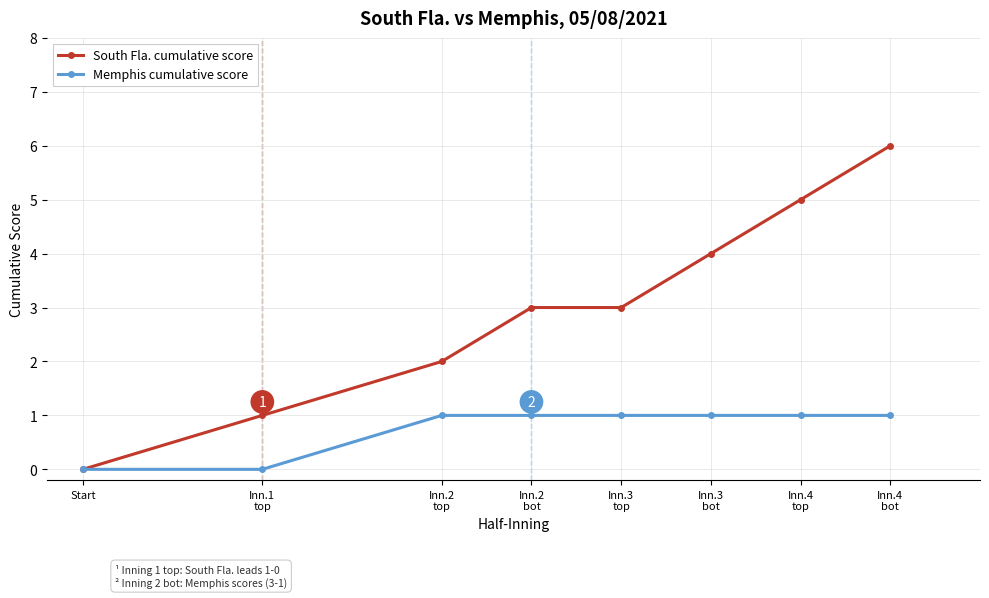

Which series has the largest total across all categories?

South Fla. cumulative score